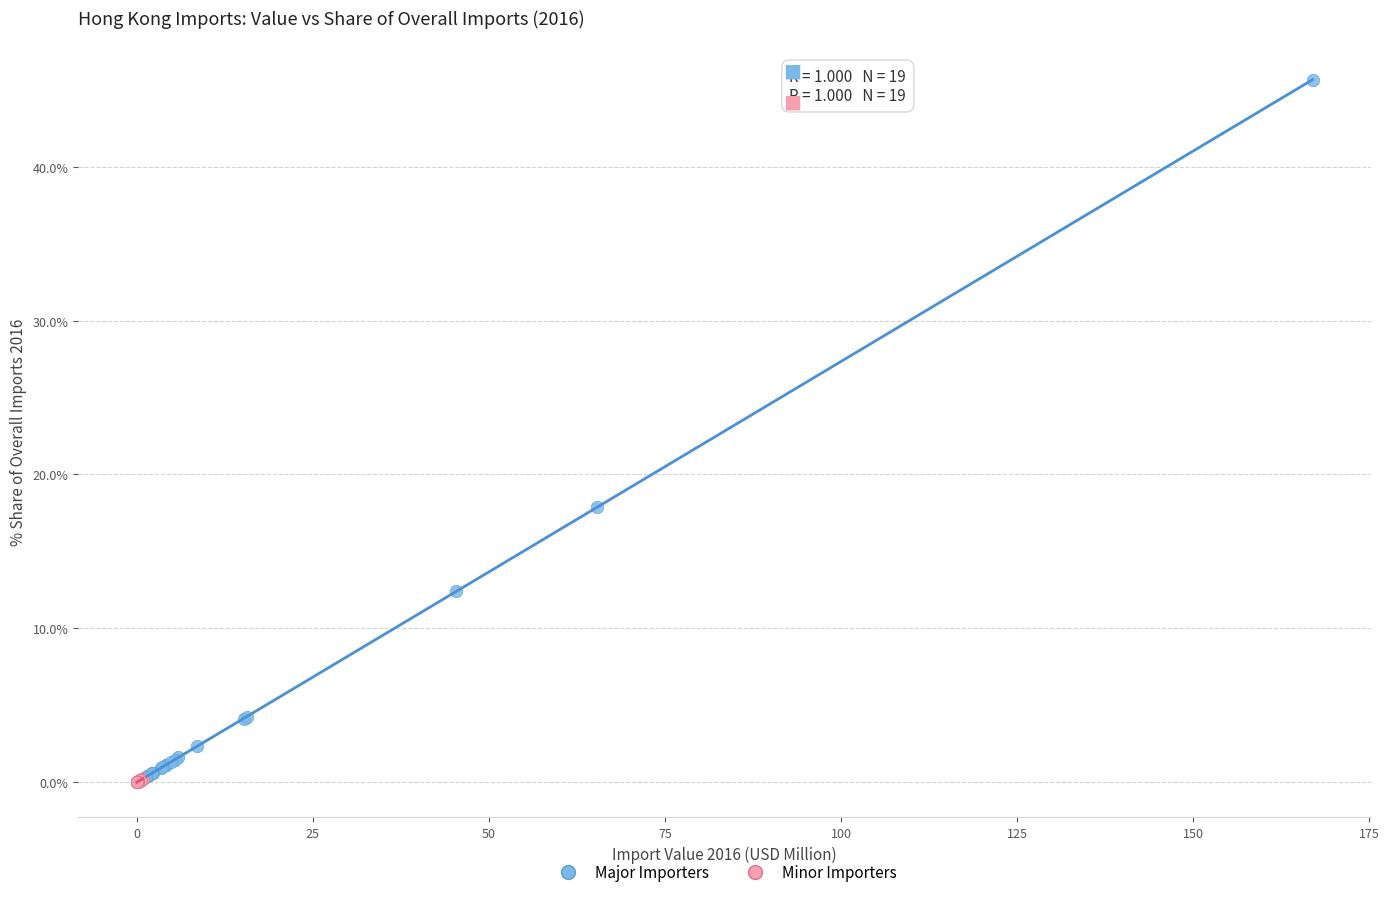

Which series contains the highest Y value?

Major Importers